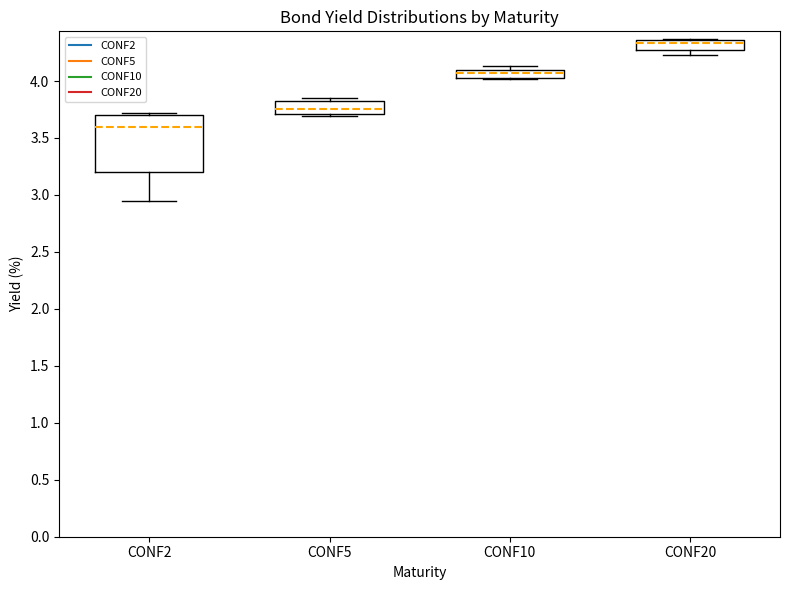

Which box is the tallest, from its lower edge to its upper edge?

CONF2